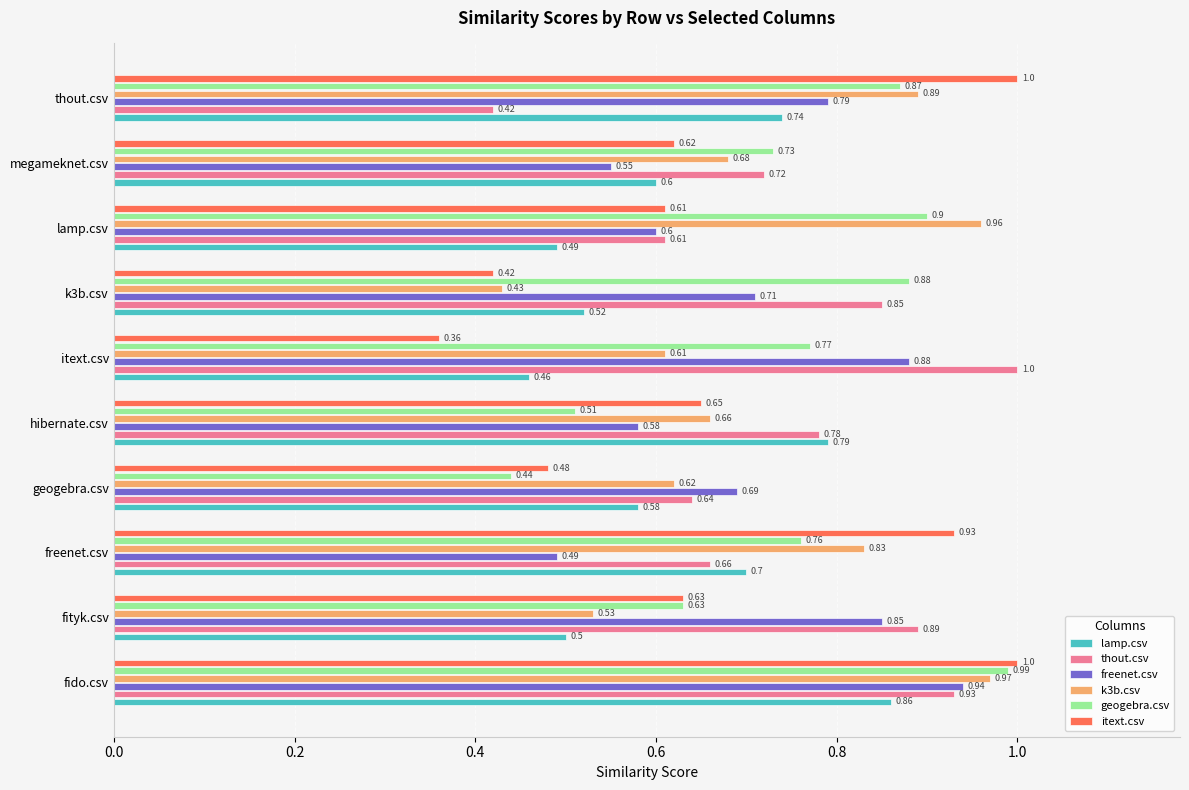

Which series changed the most between lamp.csv and thout.csv?

itext.csv